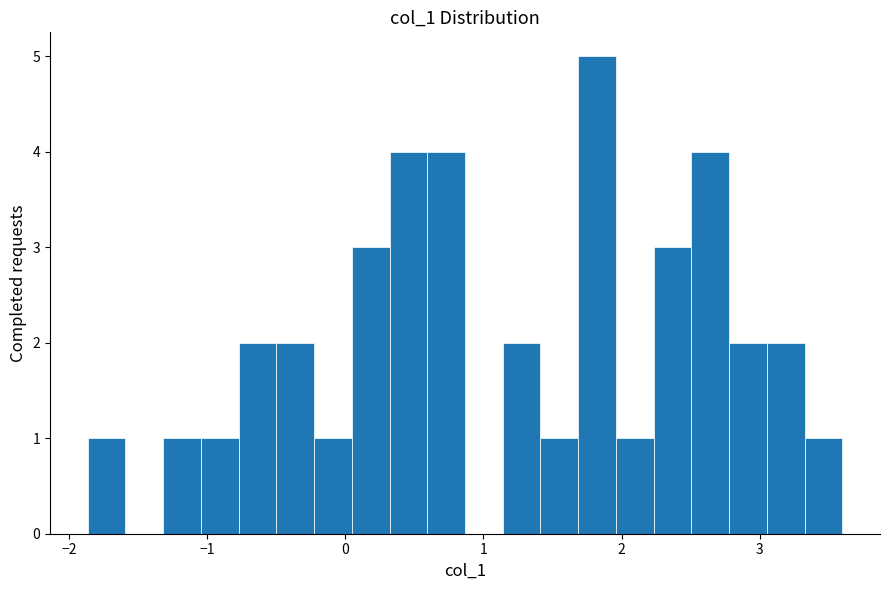

Around what value on the x-axis is the tallest bar? Give the approximate position of its centre, as read against the axis.

1.8